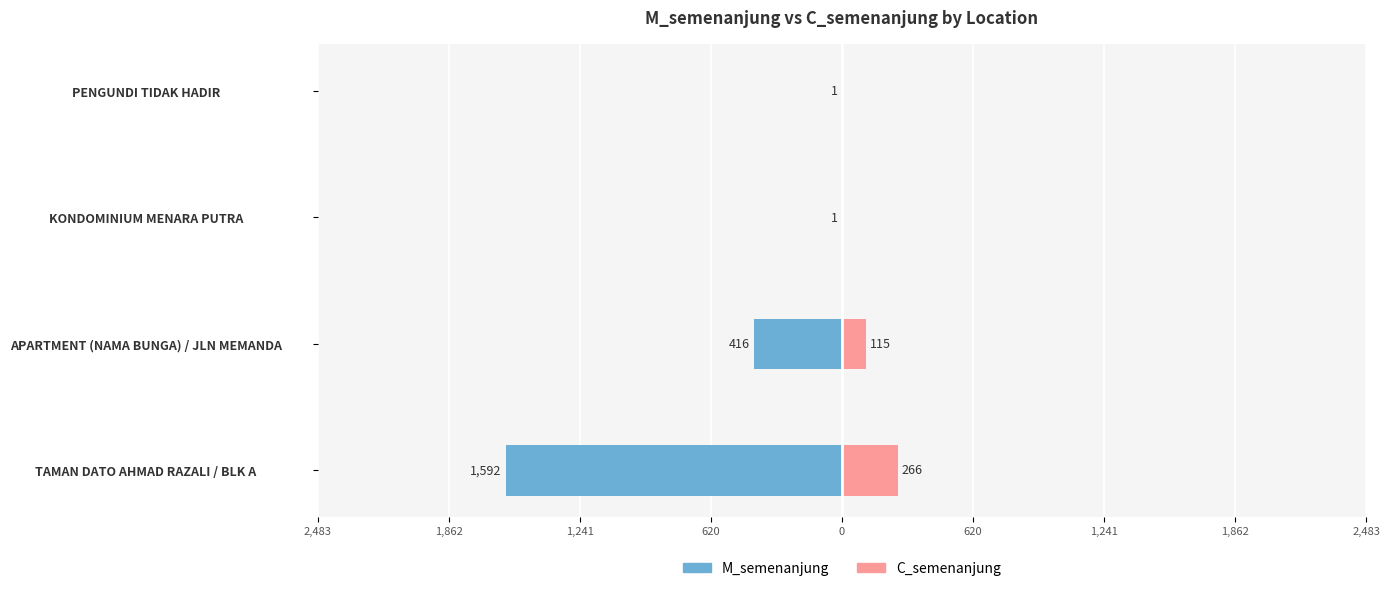

The C_semenanjung series shows 81 at TAMAN DATO AHMAD RAZALI / BLK A. True or false?

False